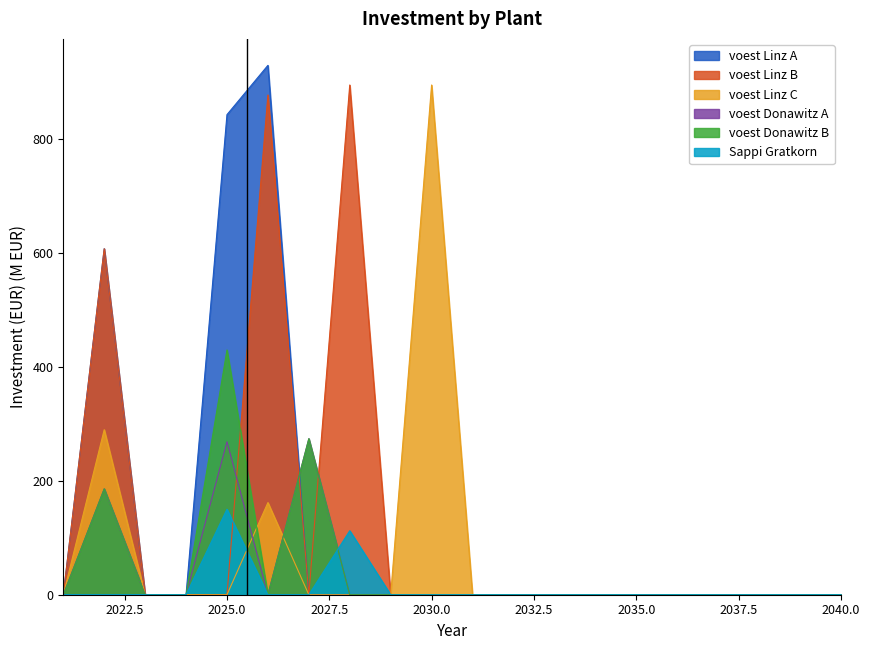

How many data points does each series have?

20